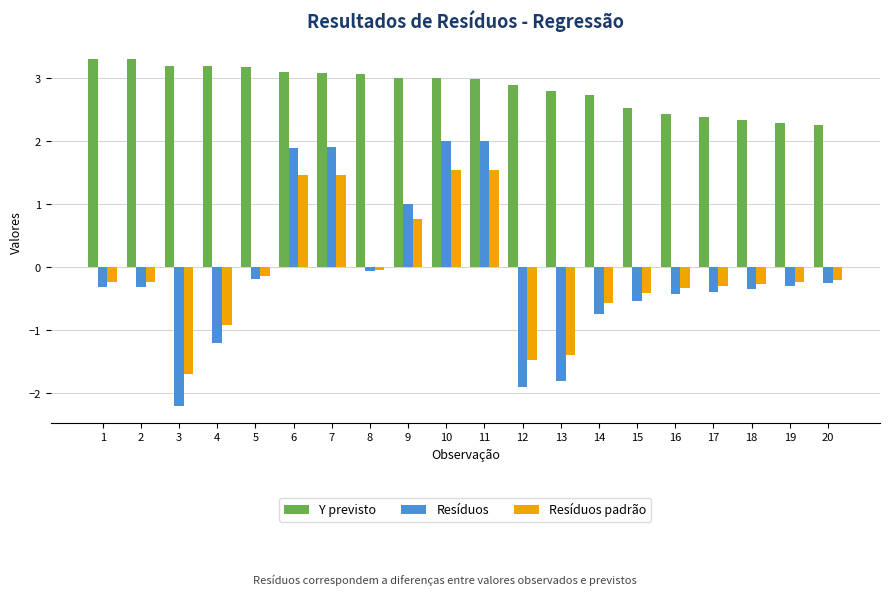

What is the difference between the maximum and minimum values in the Resíduos padrão series?

3.2